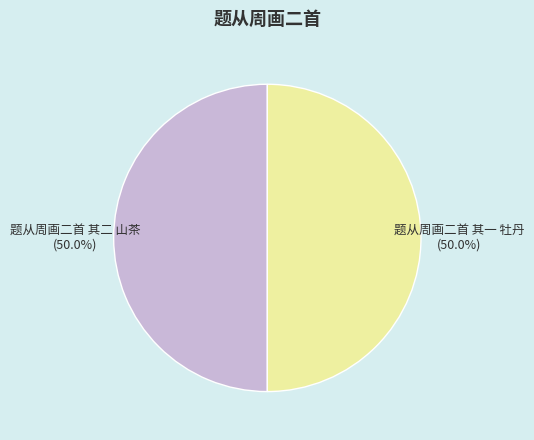

What percentage is the 题从周画二首 其二 山茶 slice, to the nearest percent?

50%